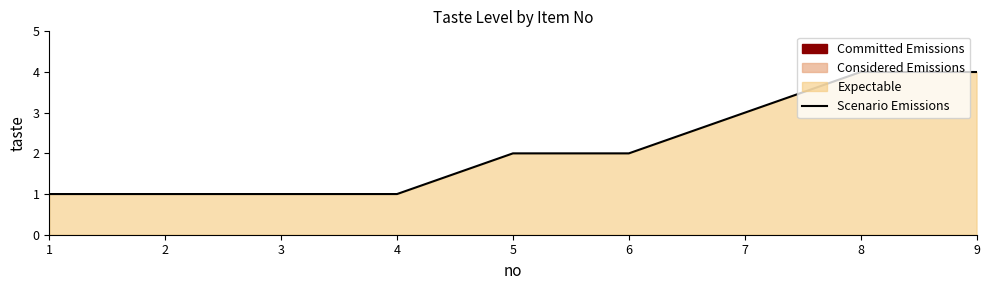

The chart shows a value of 4 at 9. True or false?

True